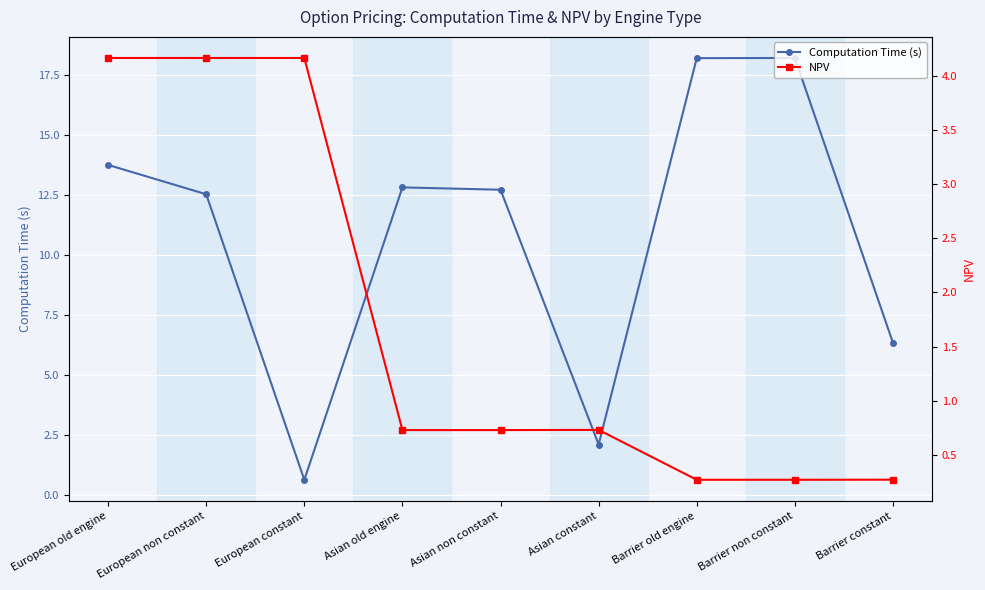

Is the value of Computation Time (s) at Asian constant greater than the value of NPV at Barrier constant?

Yes